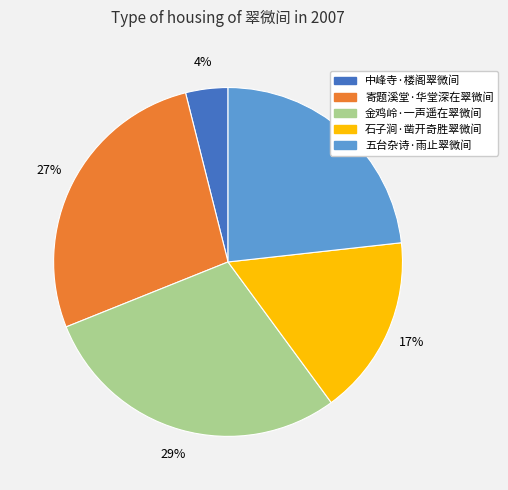

To the nearest percent, what percentage of the pie is 石子涧·凿开奇胜翠微间?

17%